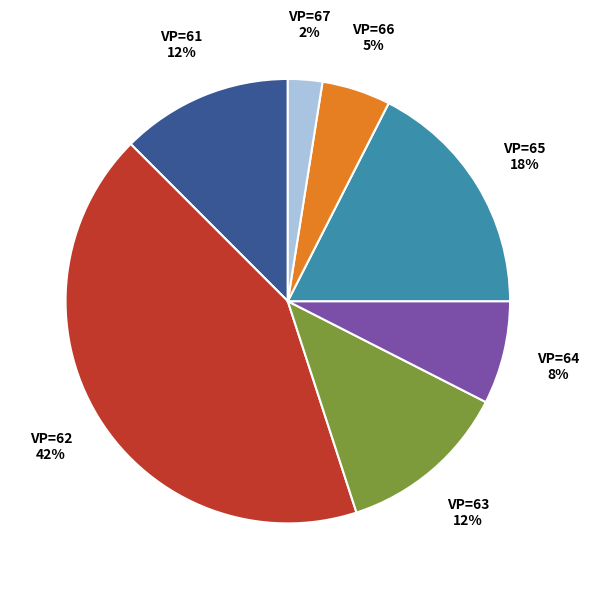

Which has a higher value, VP=67 or VP=61?

VP=61